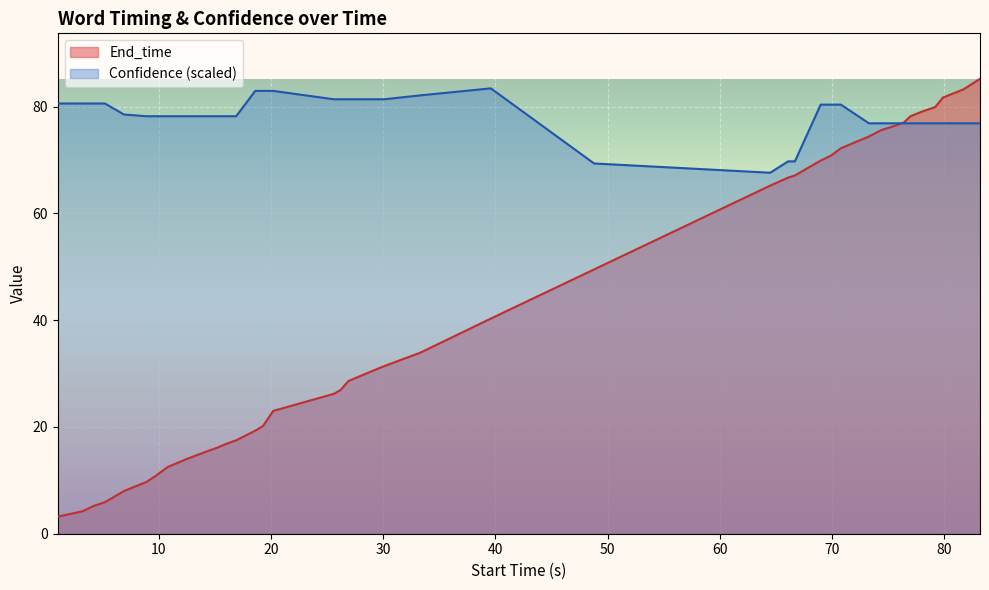

List the series in order of their overall mean, lowest first.

End_time, Confidence (scaled)